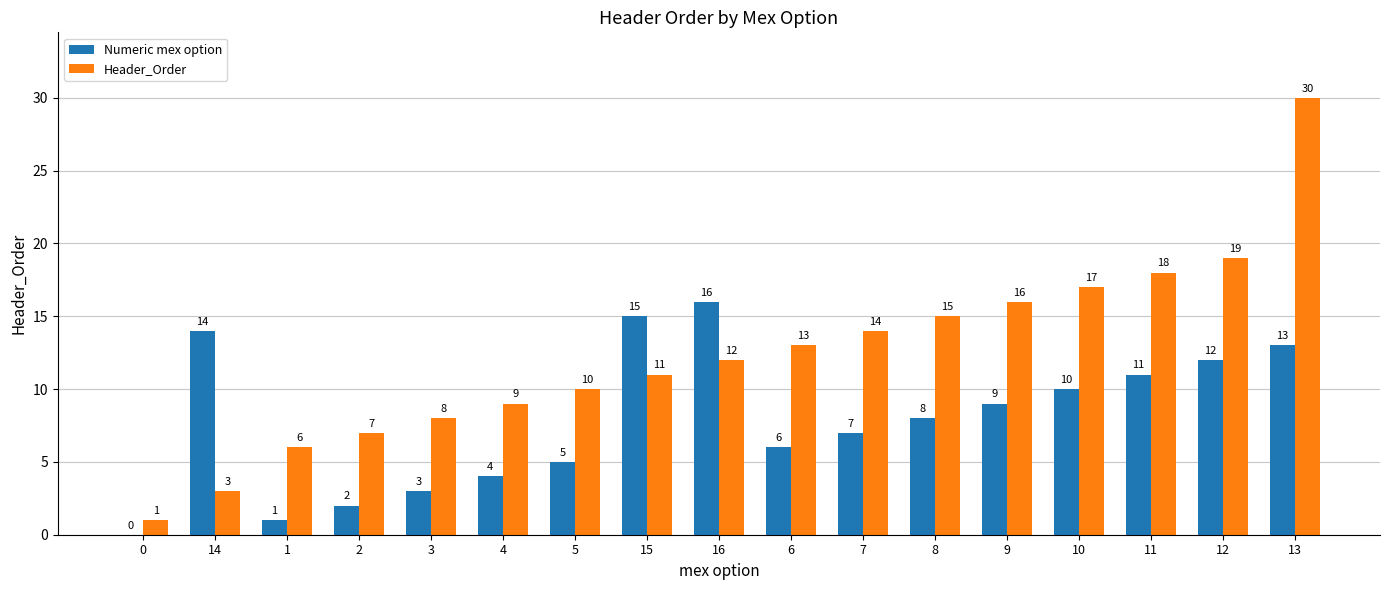

How many positive values does the Numeric mex option series have?

16